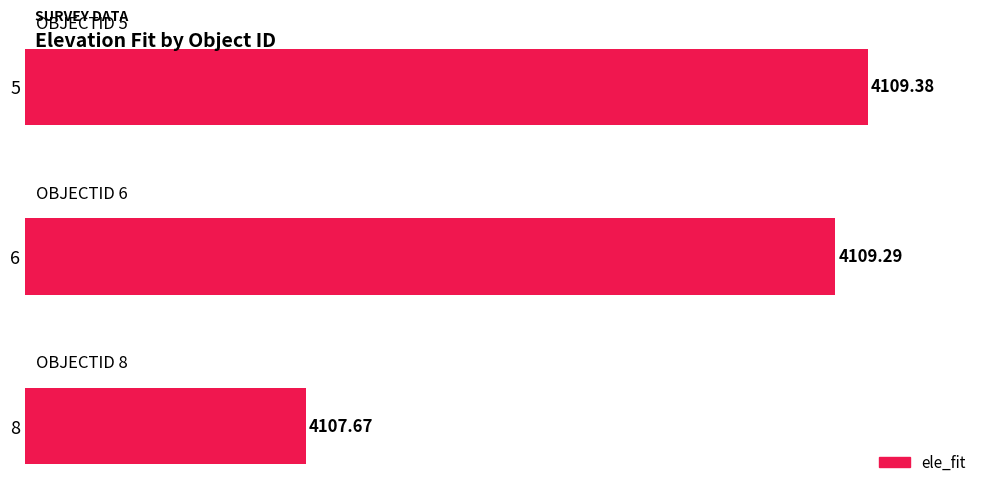

What is the change in value from 8 to 5?

+1.7